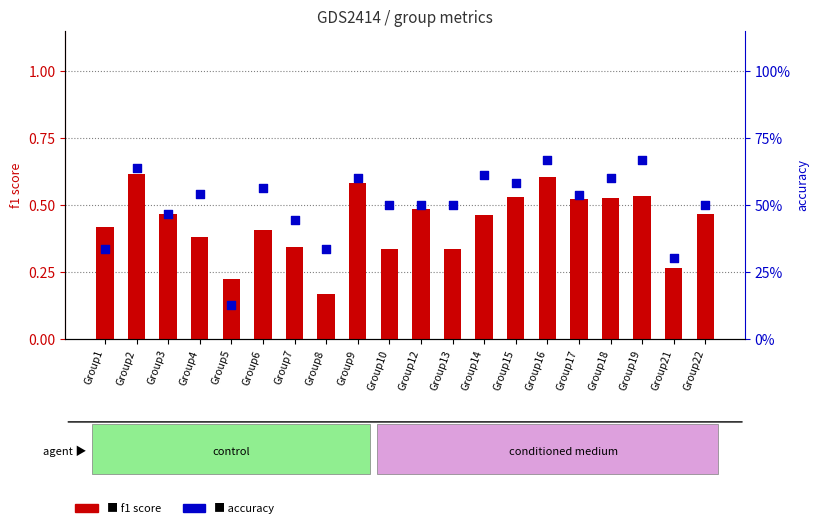

At how many categories does at least one series exceed 0?

20